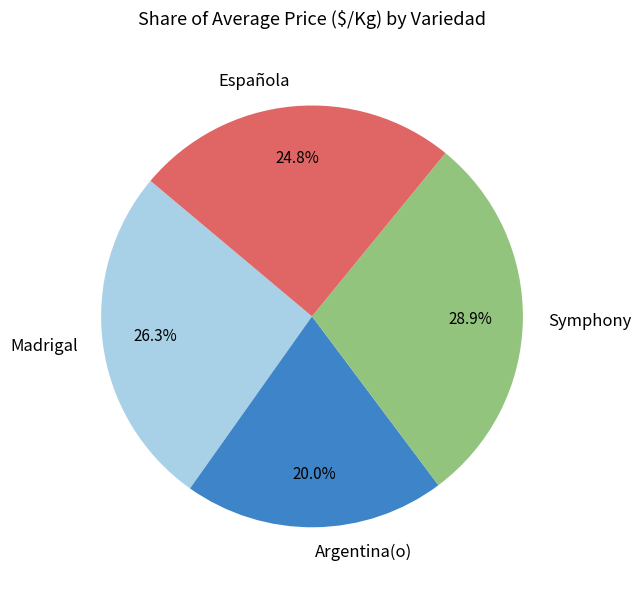

How many slices are in this pie chart?

4